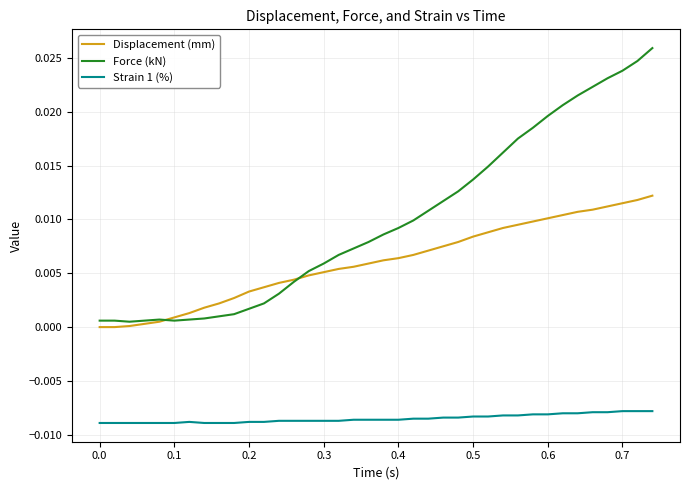

Which series has the largest range (max minus min)?

Force (kN)